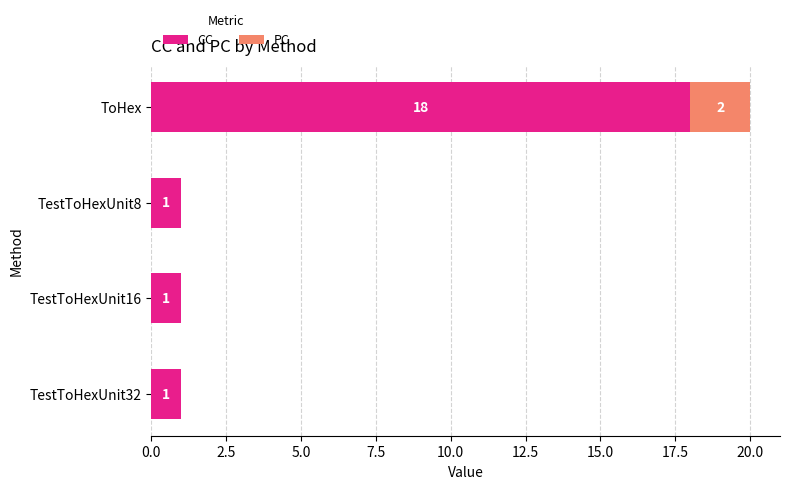

The value of CC at TestToHexUnit8 is 1. True or false?

True